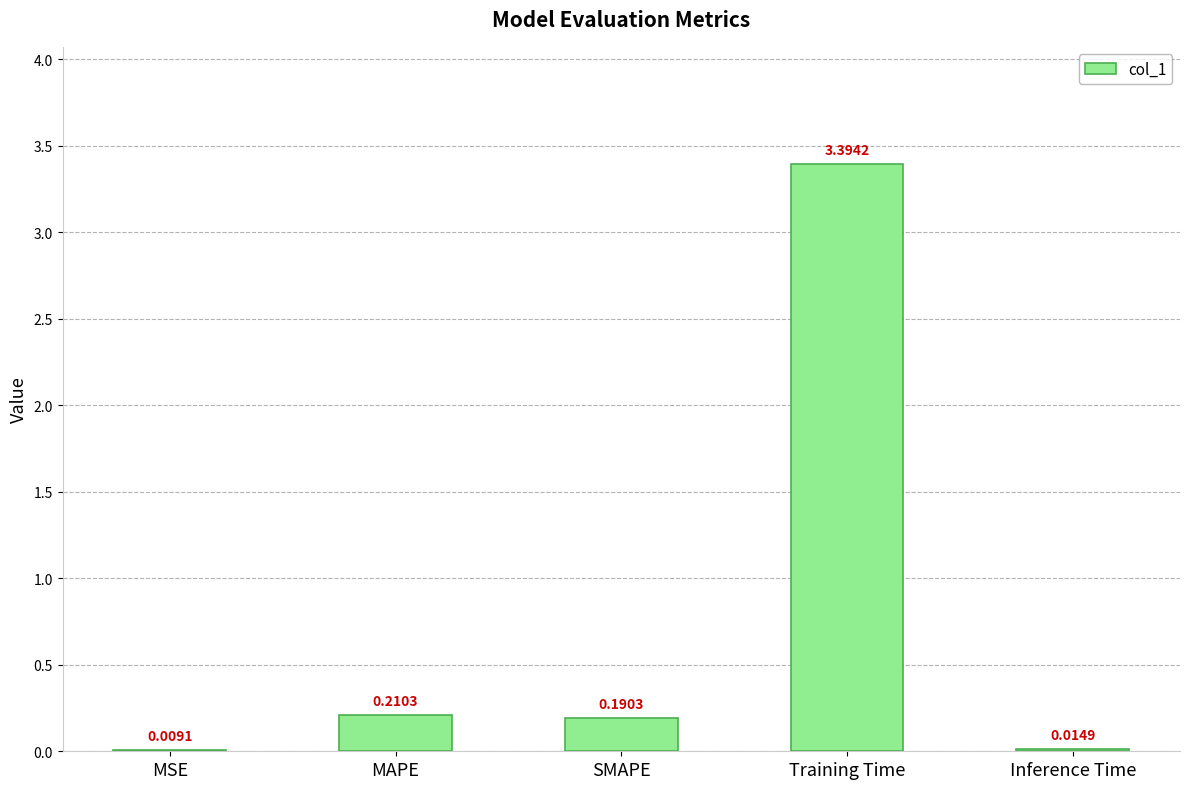

What is the change in value from MSE to SMAPE?

+0.2